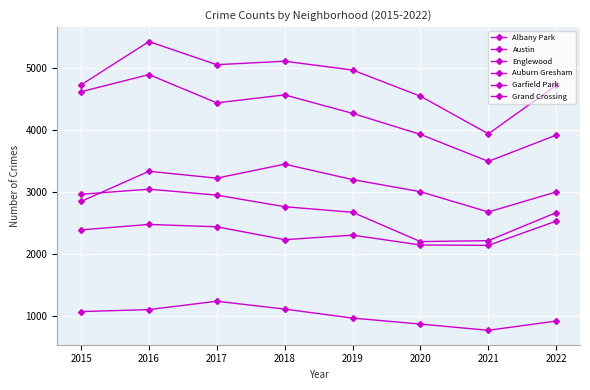

Is this an area chart (filled region under the line)?

No